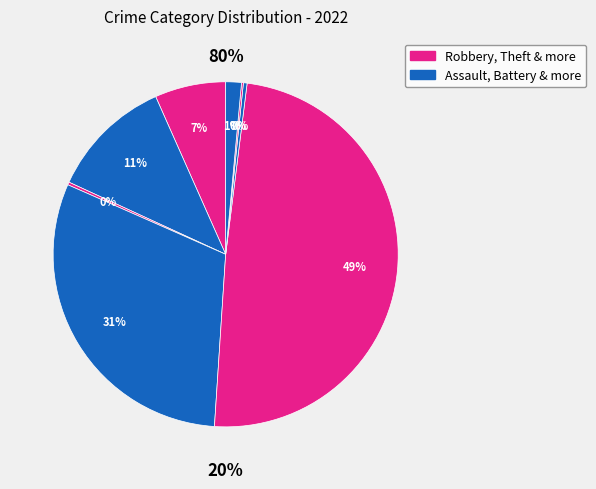

Do Aggravated Assault and Aggravated Battery together represent more than half of the pie?

No